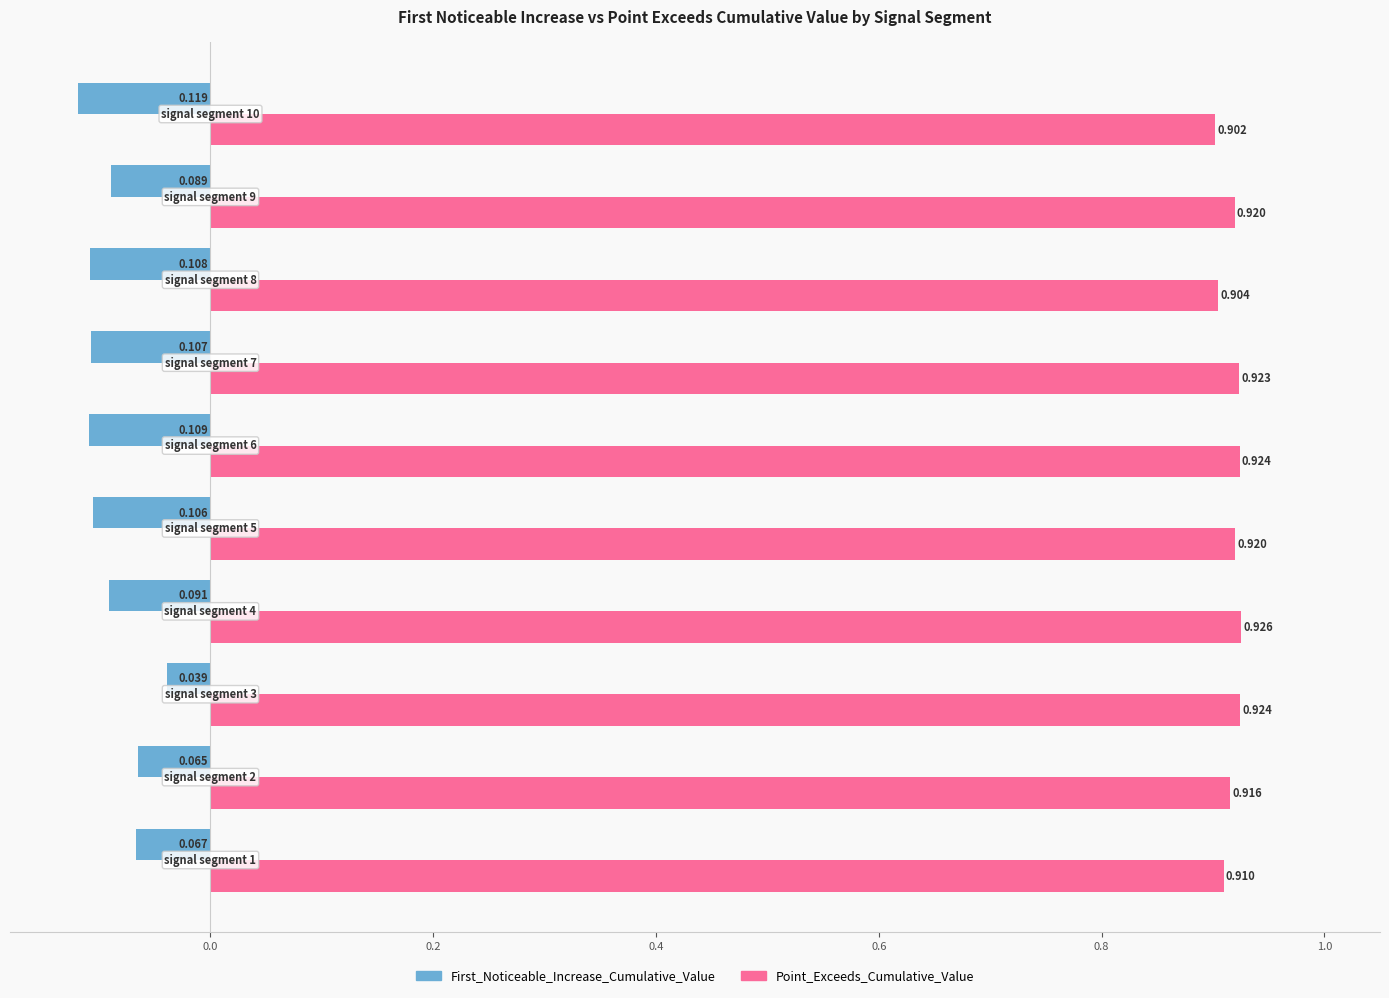

Rank the series by their average value, from highest to lowest.

Point_Exceeds_Cumulative_Value, First_Noticeable_Increase_Cumulative_Value